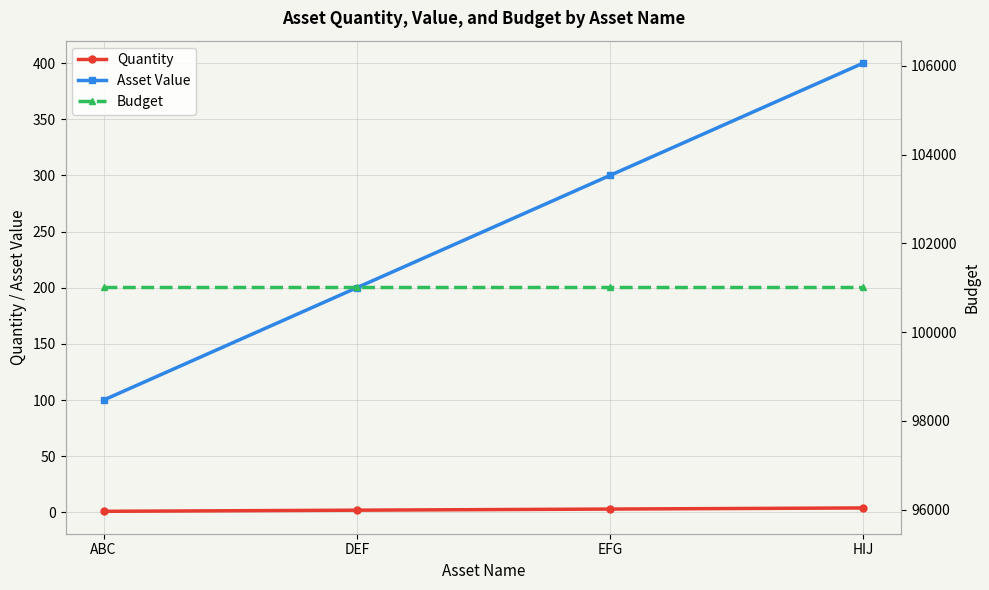

At which category is the sum across all series the highest?

HIJ